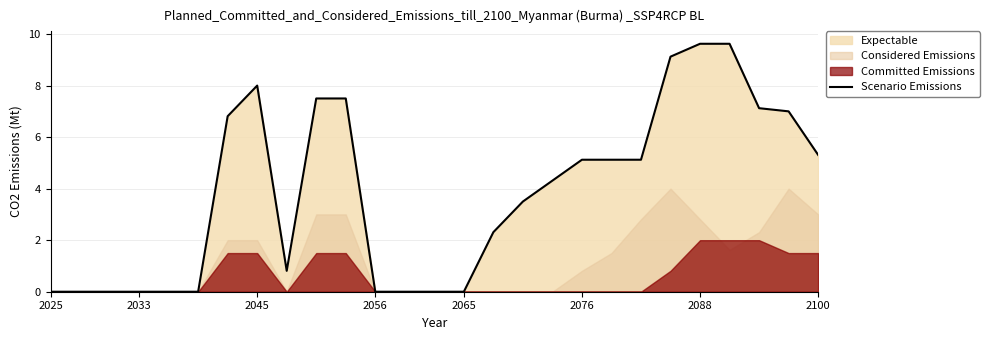

The Scenario Emissions series shows 8.2 at 2076. True or false?

False